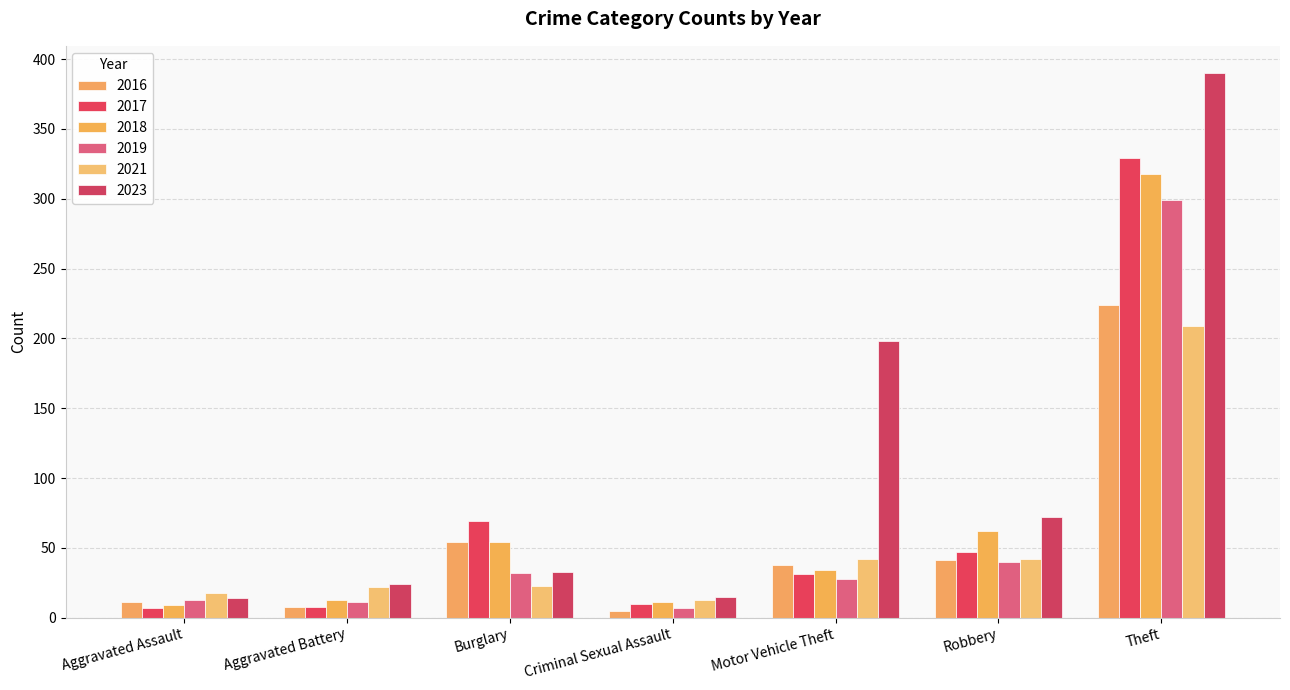

Which has a higher value, Aggravated Battery or Burglary?

Burglary